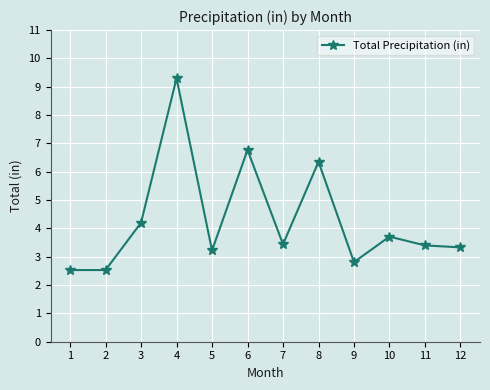

Is it true that the value at 8 is 2.0?

False